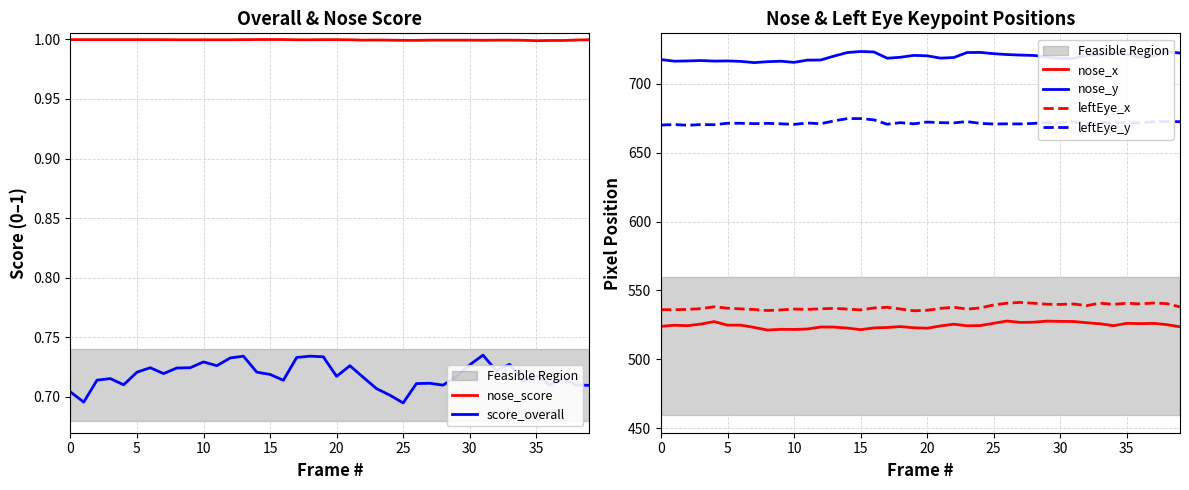

Which label corresponds to the largest value in the chart?

15